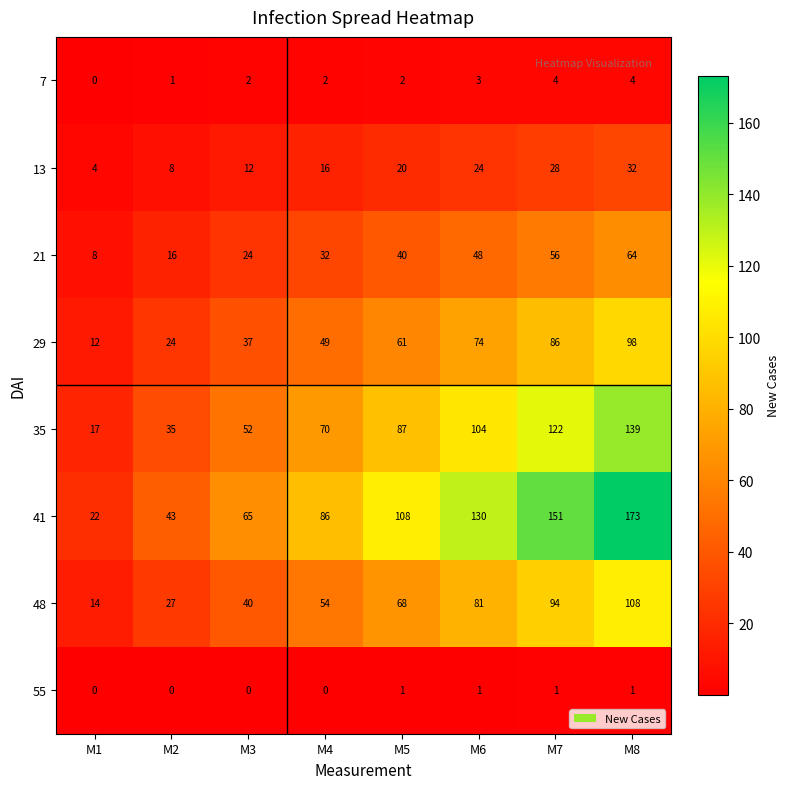

What is the difference between the maximum and minimum values in the 13 series?

28